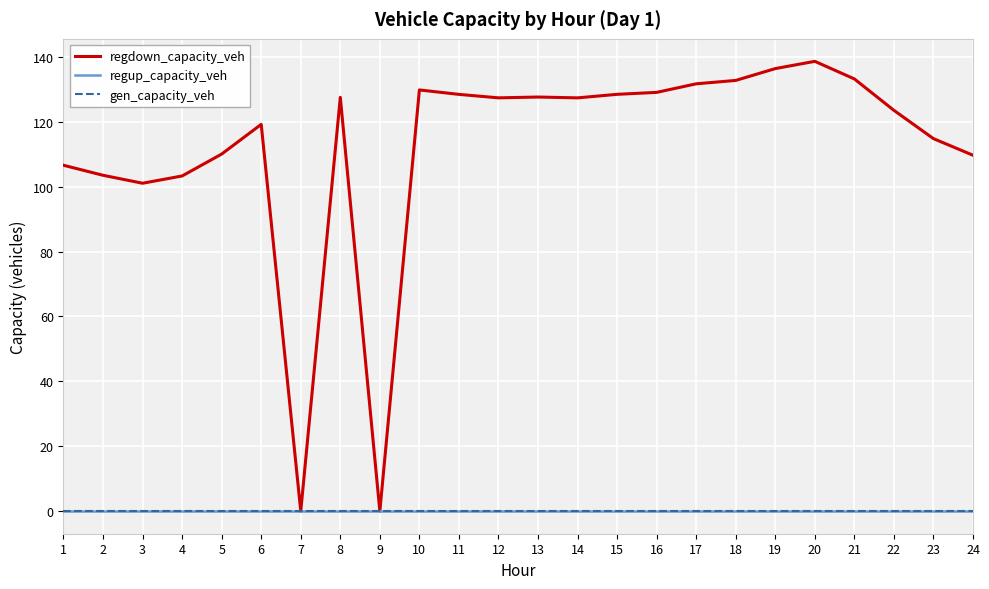

What is the spread (max minus min) of values at 3?

101.1